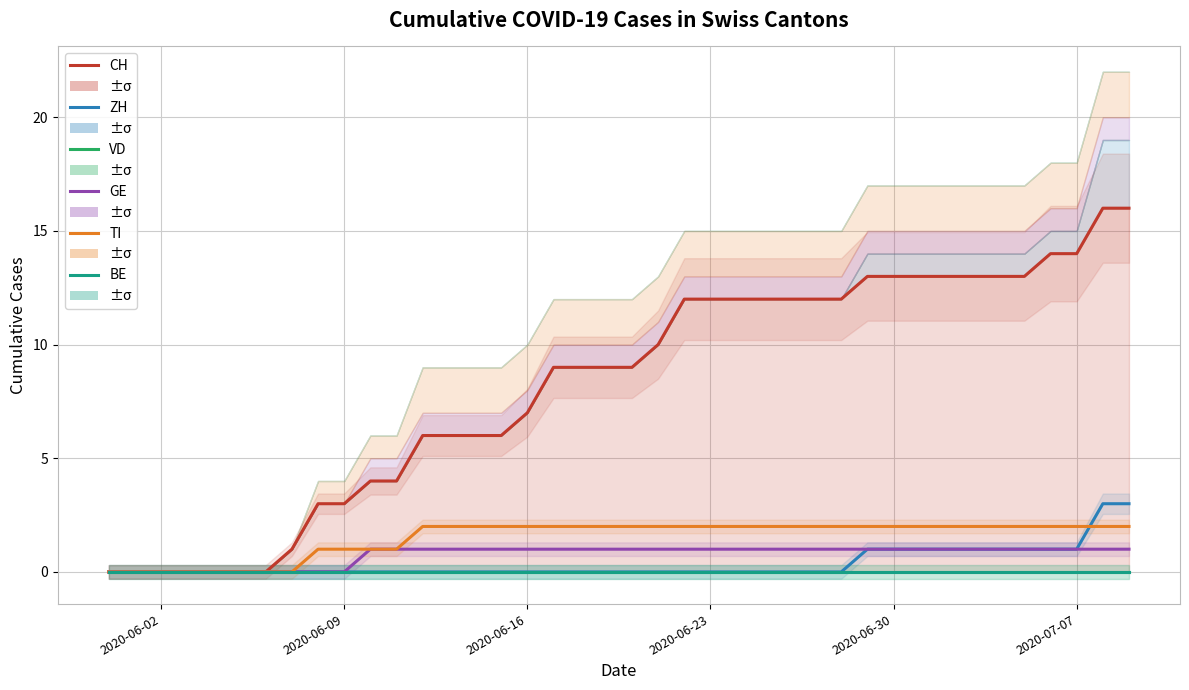

How many data points in GE are less than 1?

10